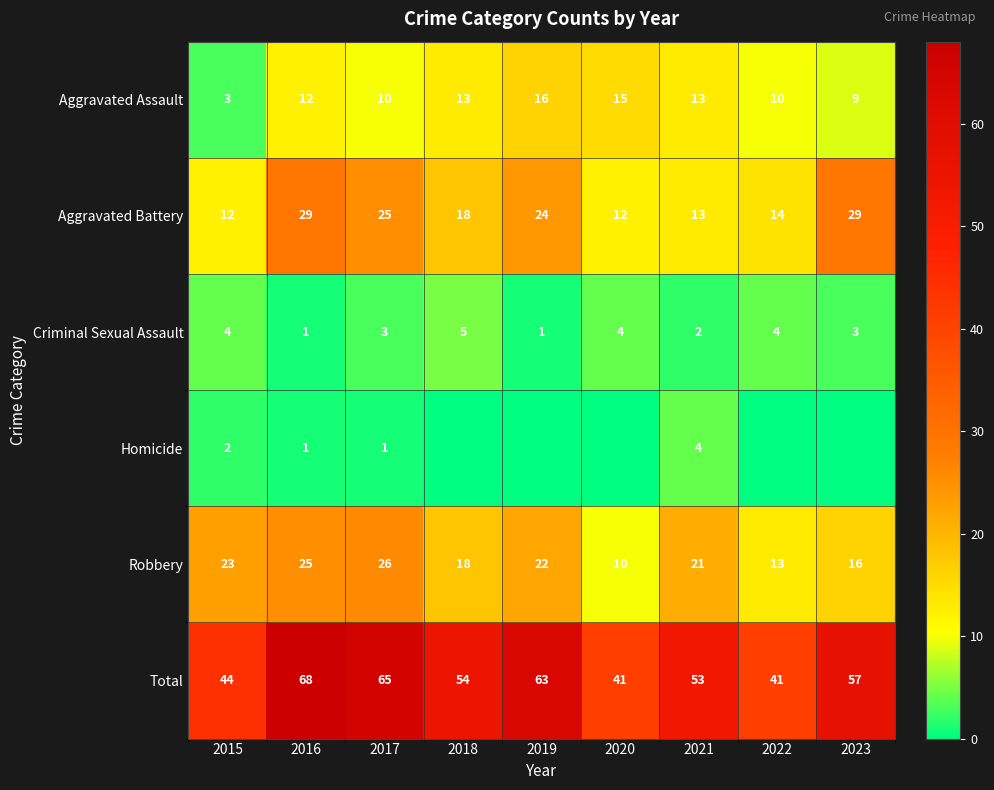

At how many categories does at least one series exceed 30?

9